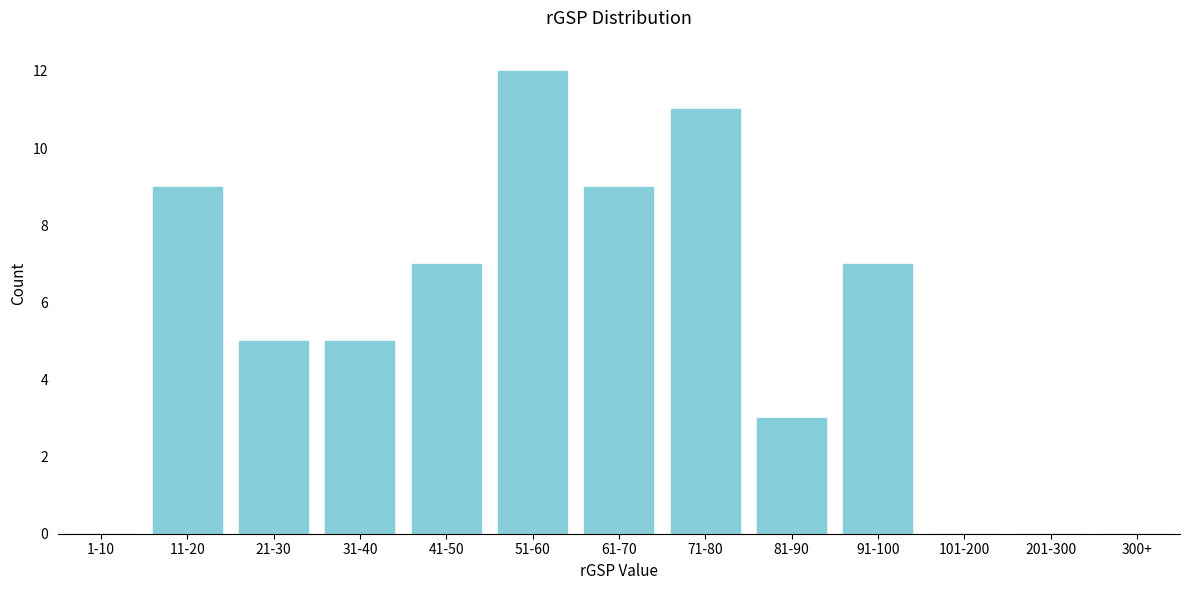

Reading left to right, transcribe all the data shown in this chart.

1-10=0	11-20=9	21-30=5	31-40=5	41-50=7	51-60=12	61-70=9	71-80=11	81-90=3	91-100=7	101-200=0	201-300=0	300+=0